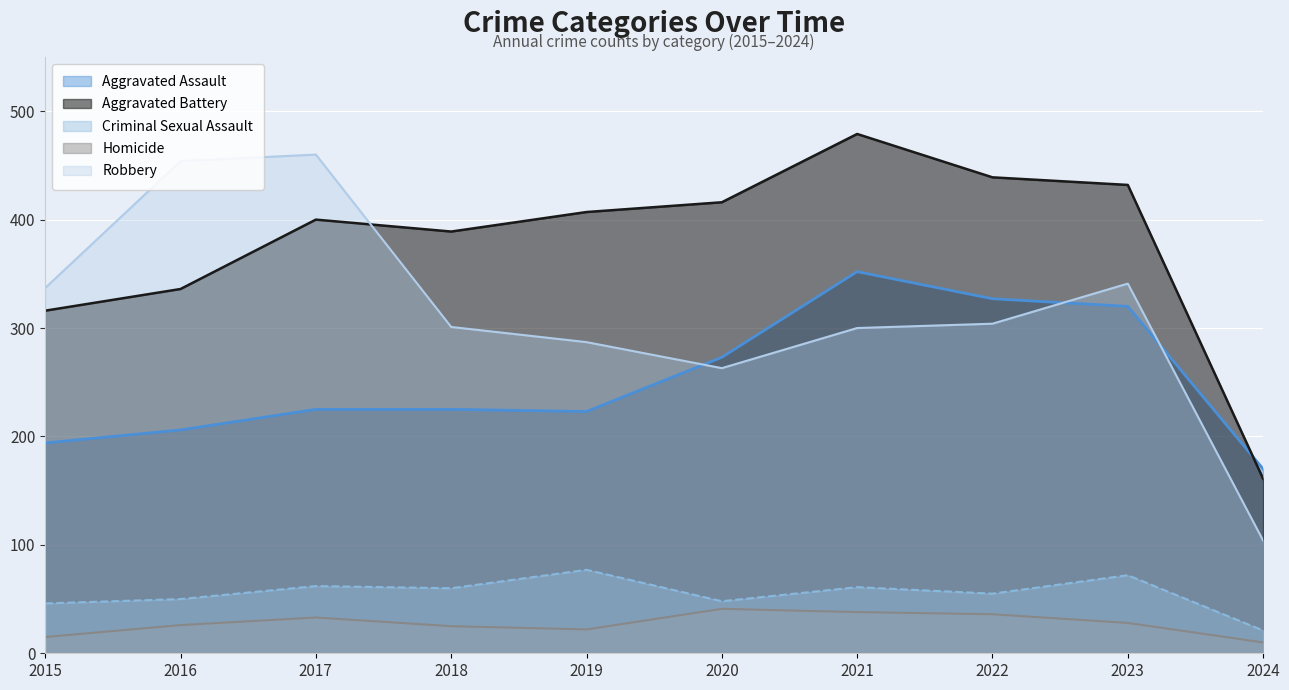

The Robbery series shows 337 at 2015. True or false?

True